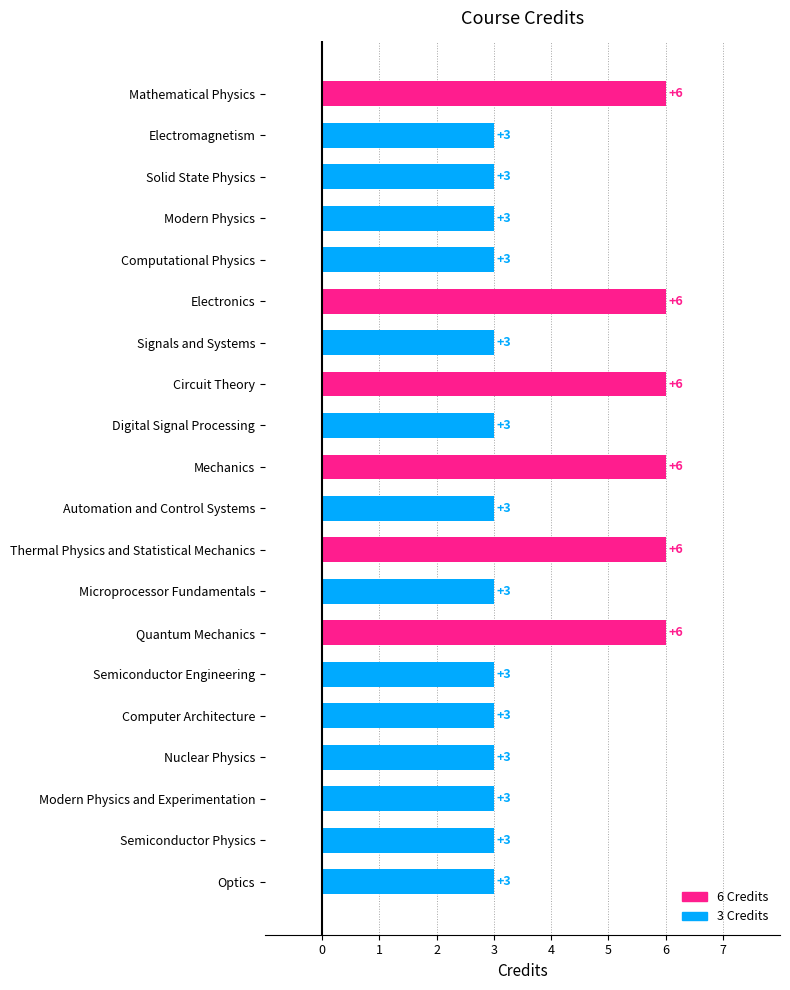

What is the ratio of the value at Semiconductor Physics to the value at Optics?

1.0